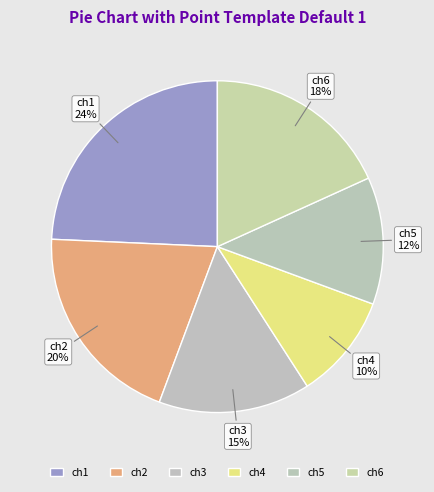

Approximately how many times larger is the value at ch5 compared to ch4?

1.2